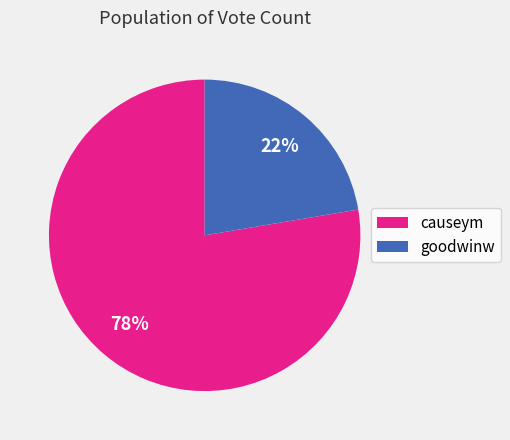

Count the number of slices in the pie.

2